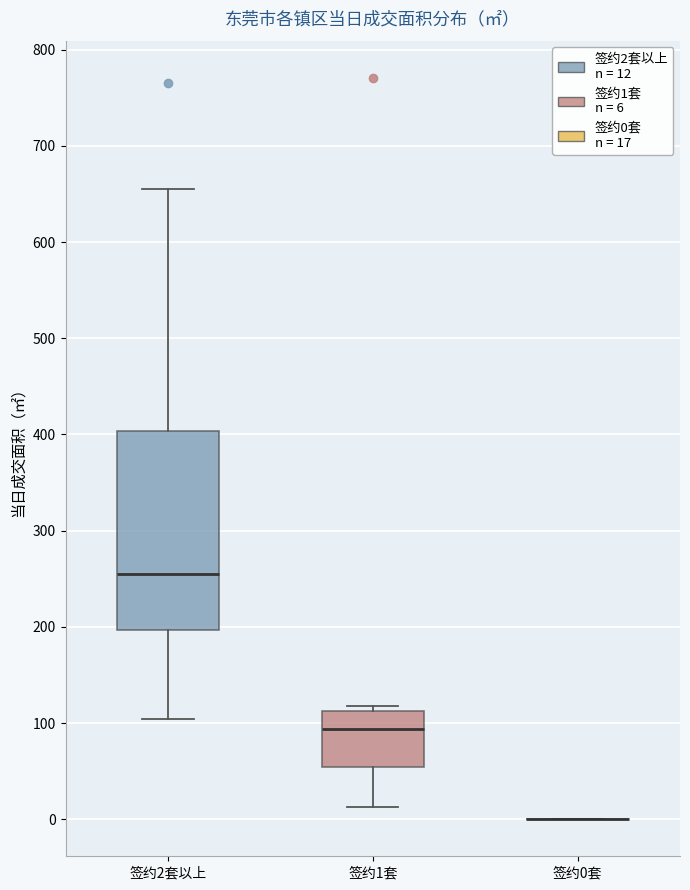

Reading left to right, transcribe this box plot: for each box, give where its median line is, the range the box spans, and where its two whiskers end, as read against the y-axis. The values are not printed on the chart, so give them approximately, as read against the axis.

签约2套以上: median 250, box 200 to 400, whiskers 100 to 650
签约1套: median 90, box 50 to 110, whiskers 10 to 120
签约0套: box collapsed to a line at 0, whiskers 0 to 0